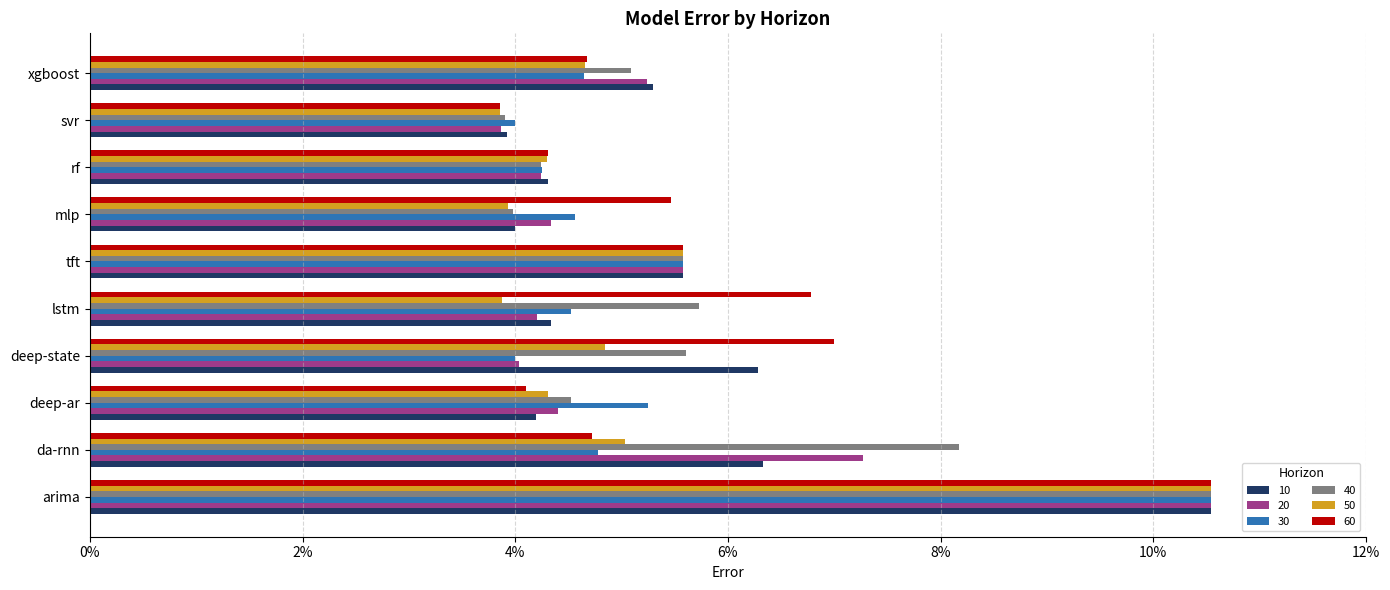

What are all the series names shown in the legend?

10, 20, 30, 40, 50, 60